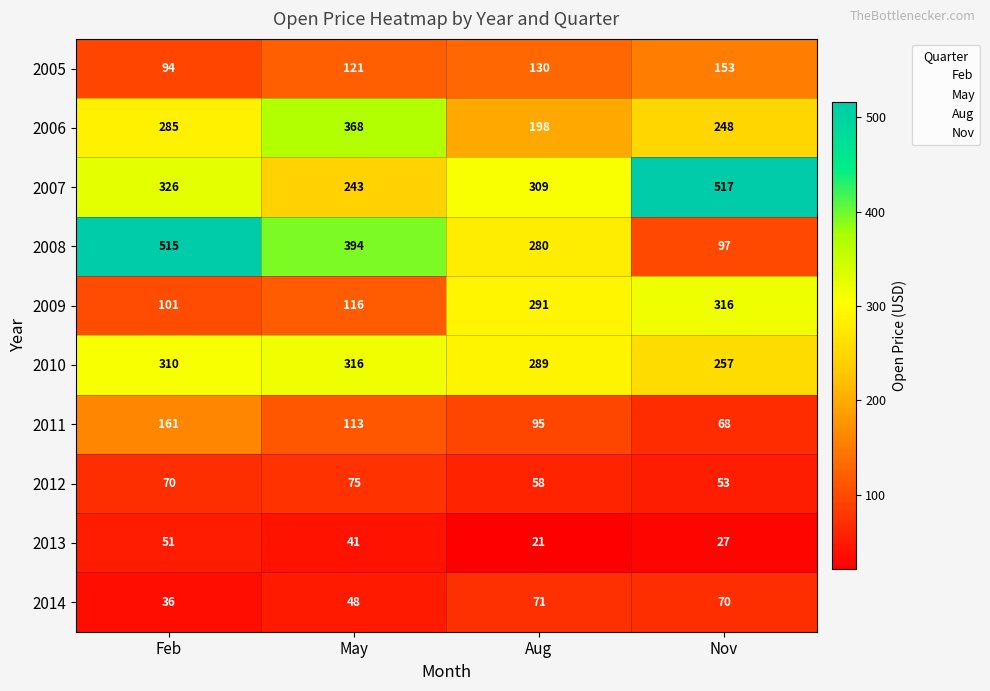

How many series are shown in this chart?

10